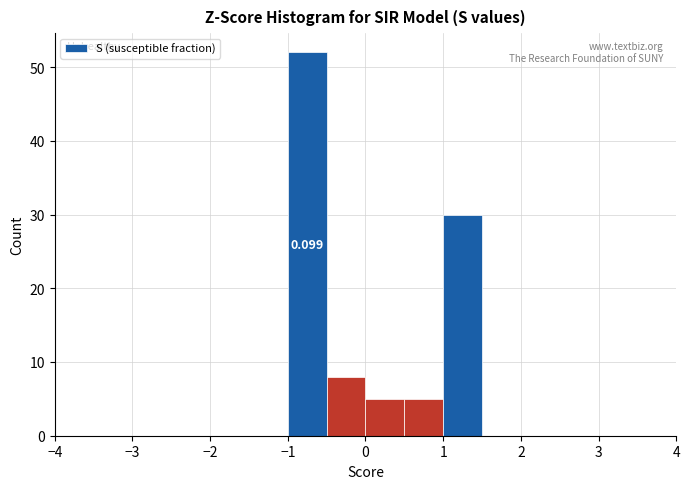

Over which range of the x-axis is the bar tallest?

-1.0 to -0.5